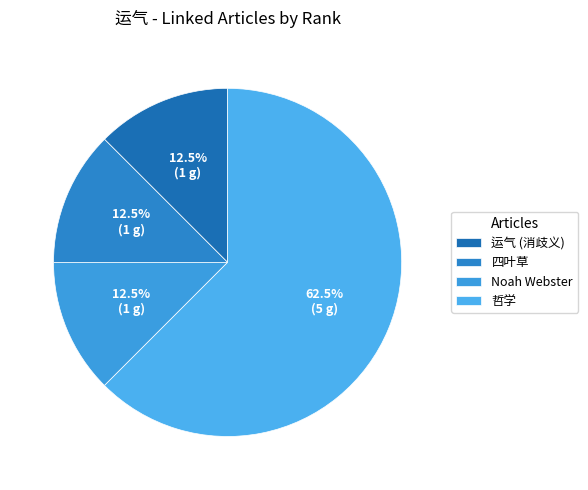

What portion of the pie excludes 哲学?

37.5%